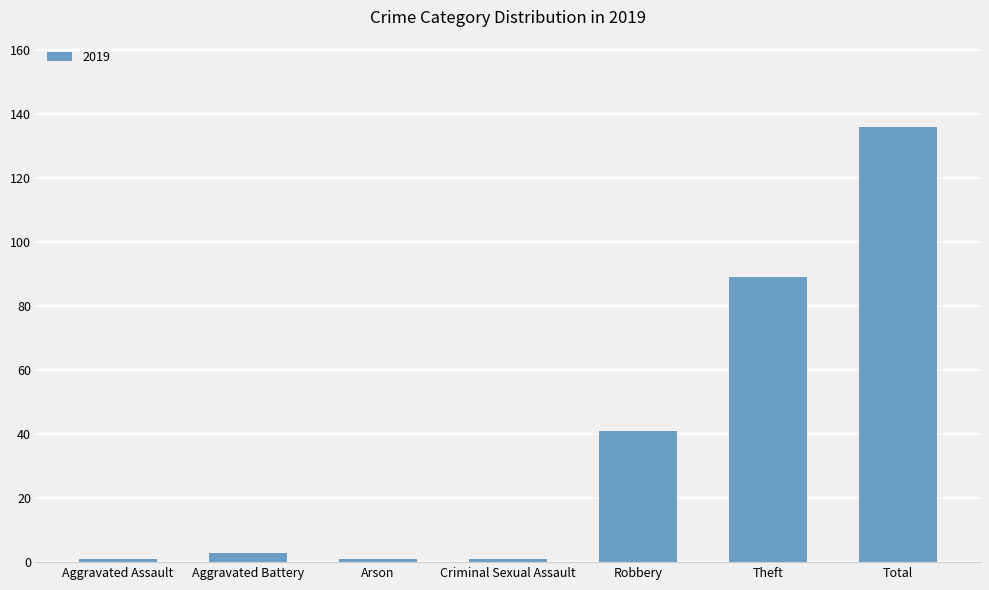

Between Criminal Sexual Assault and Robbery, which is larger?

Robbery